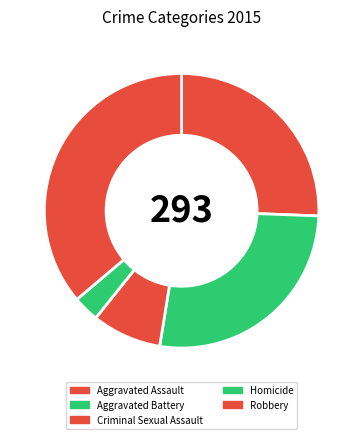

Does Homicide account for over 50% of the chart?

No